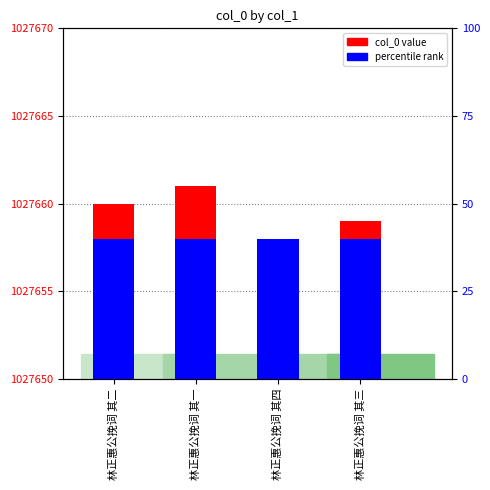

What is the value of the 4th bar from the left?

1027659